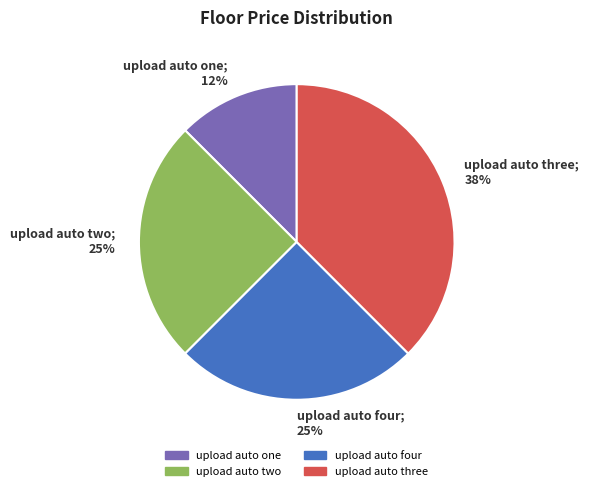

To the nearest percent, what percentage of the pie is upload auto four?

25%